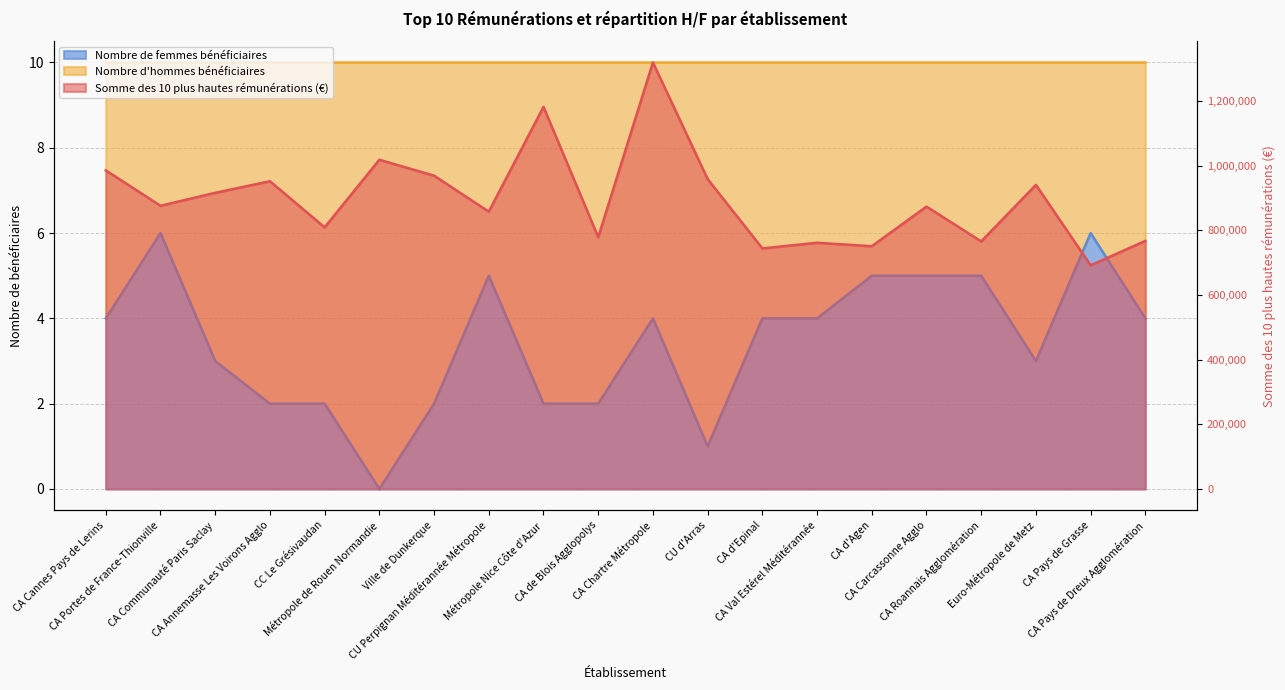

Which category has the highest value in the Nombre de femmes bénéficiaires series?

CA Portes de France-Thionville